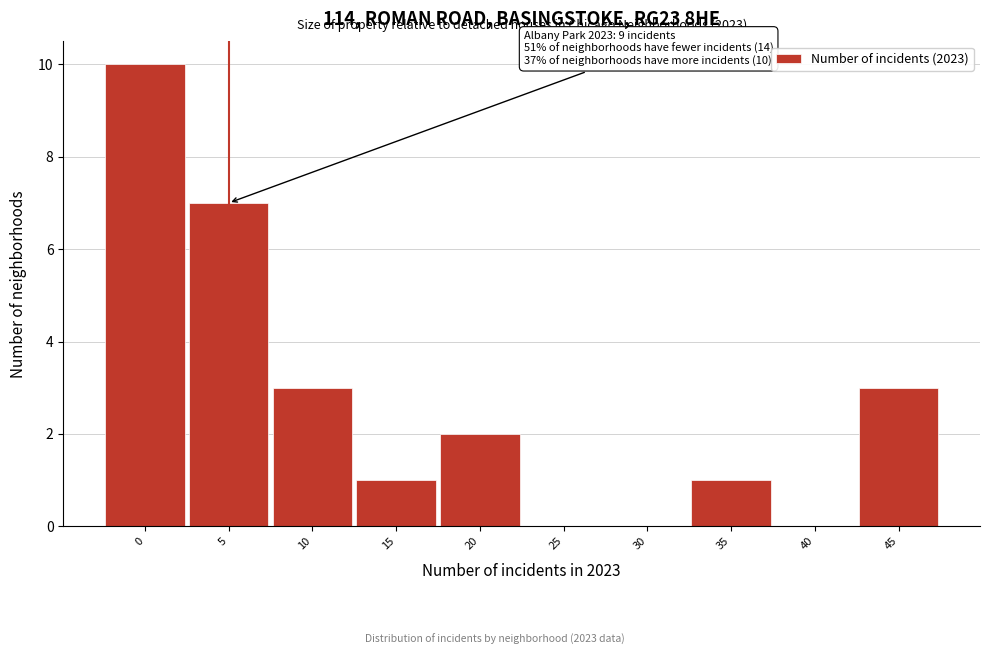

Reading left to right, what are all the values shown in this chart?

0=10	5=7	10=3	15=1	20=2	25=0	30=0	35=1	40=0	45=3